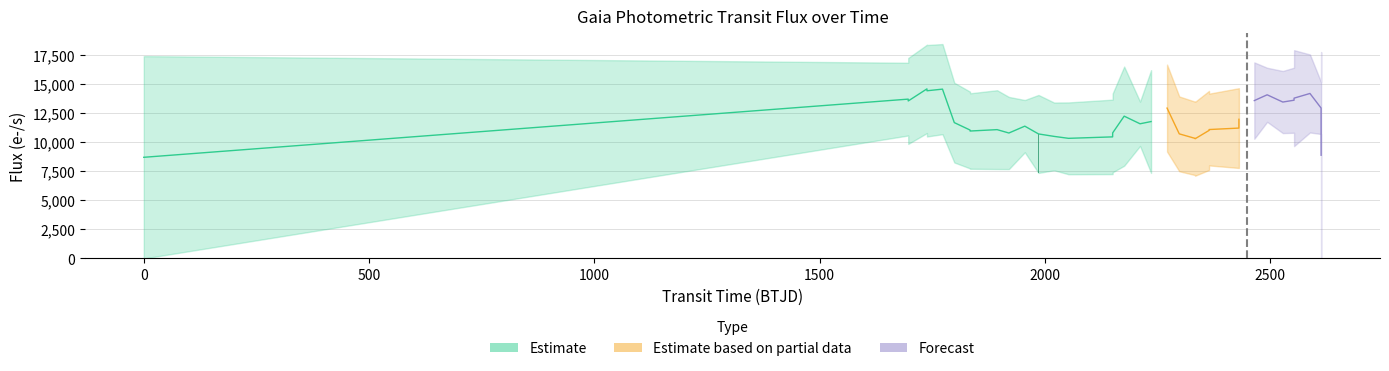

How many series are shown in this chart?

3